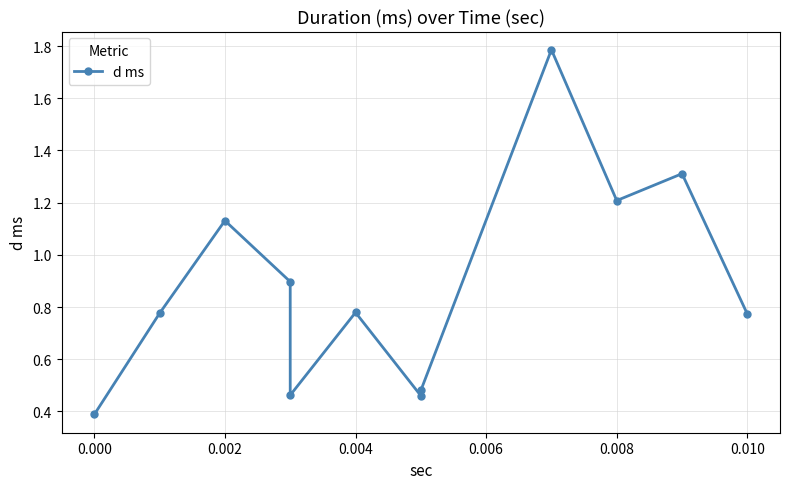

True or false: there are more than 2 points higher than both neighbors.

True